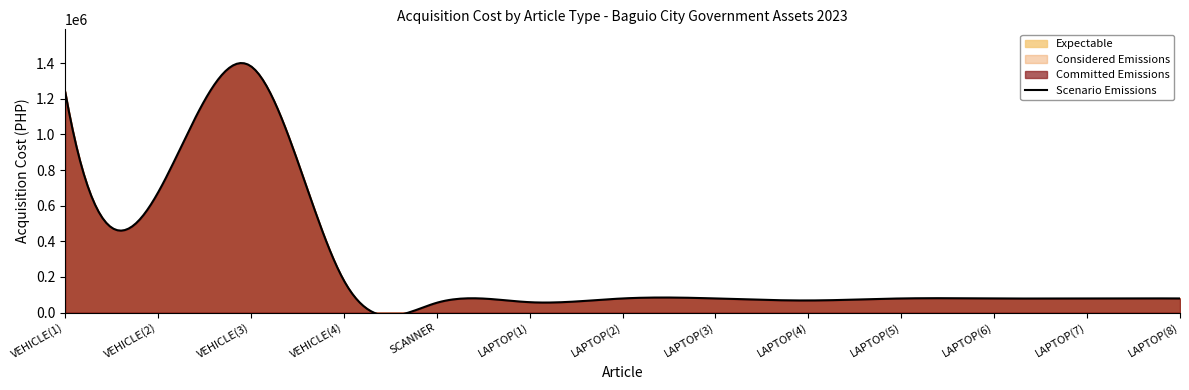

At how many categories does at least one series exceed 1281538?

1